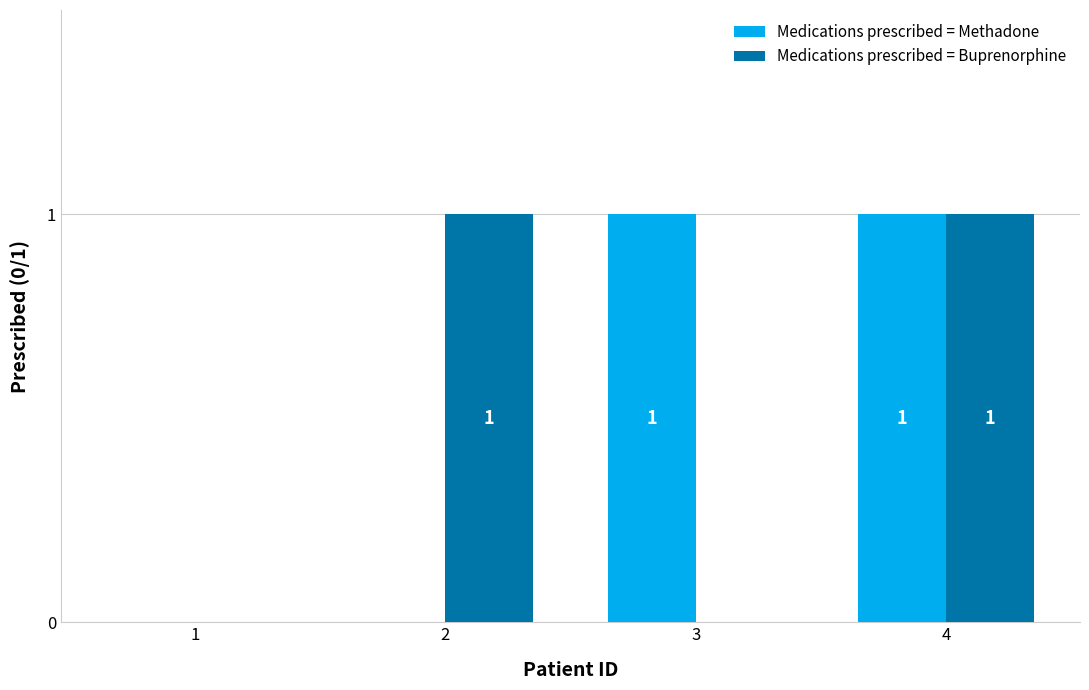

Reading left to right, extract all data points from this chart.

Medications prescribed = Methadone: 1=0	2=0	3=1	4=1
Medications prescribed = Buprenorphine: 1=0	2=1	3=0	4=1